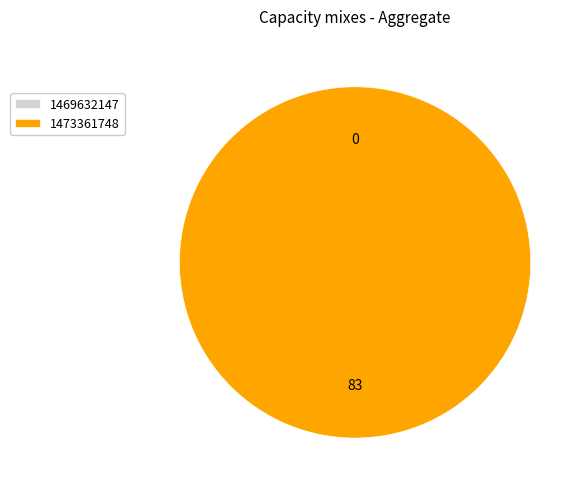

Count the number of slices in the pie.

2